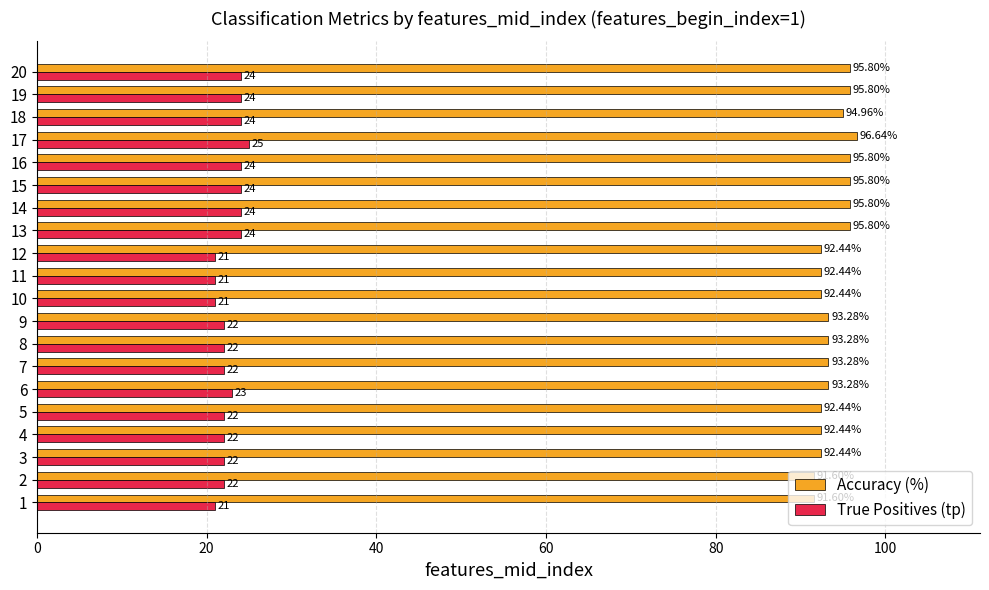

Rank the series by their average value, from lowest to highest.

True Positives (tp), Accuracy (%)